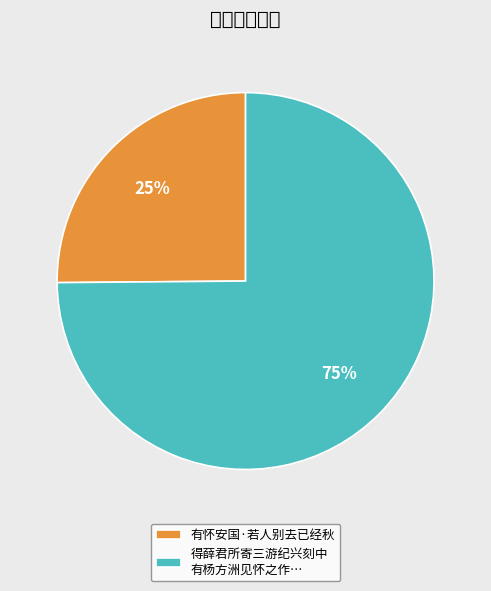

Does 得薛君所寄三游纪兴刻中 有杨方洲见怀之作… represent more than half of the total?

Yes